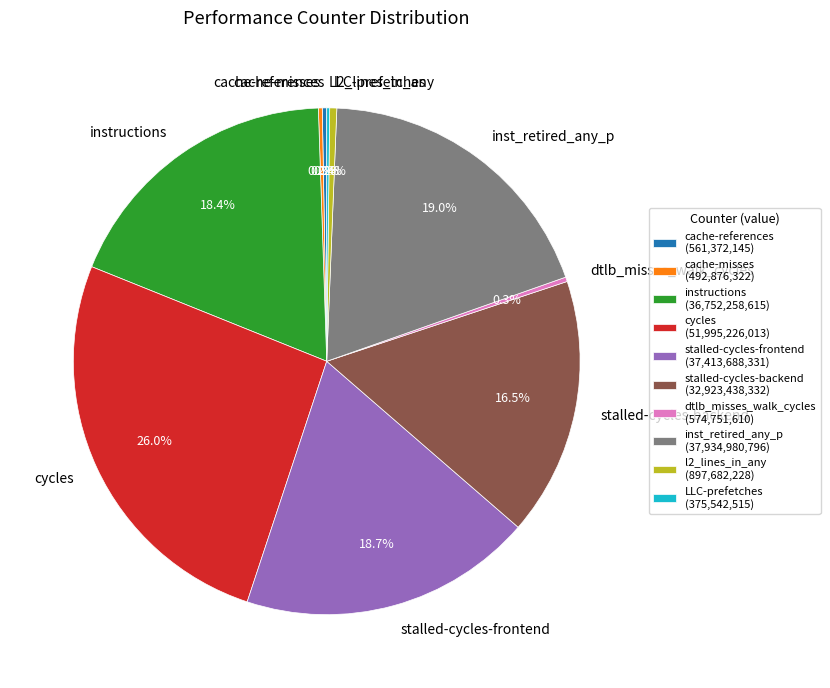

Does any single category account for the majority?

No